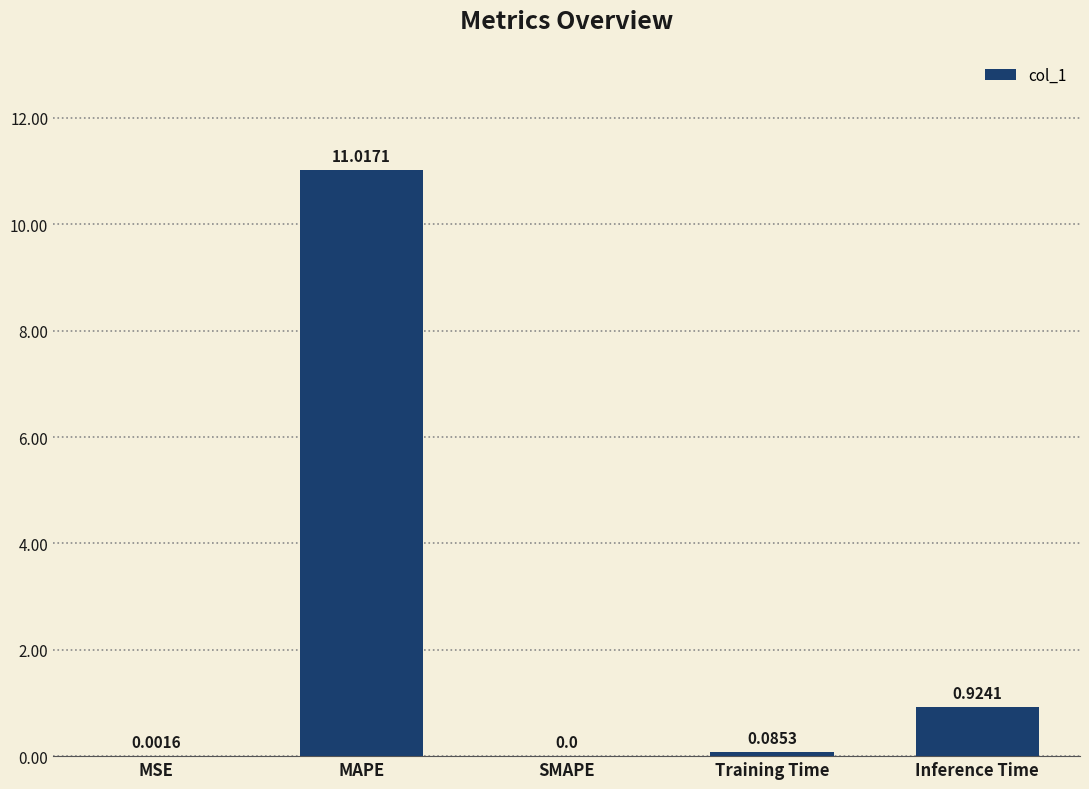

What is the maximum value shown in the chart?

11.0